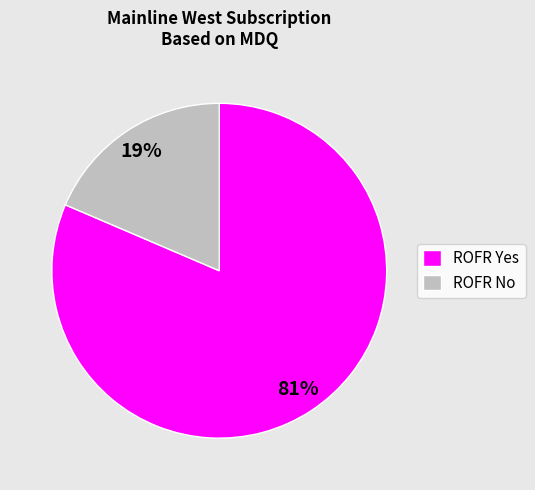

What is the smallest slice in the pie chart?

ROFR No